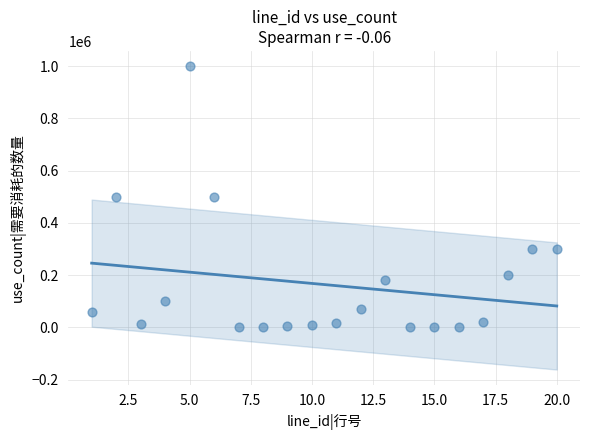

What is the range of X values (max minus min)?

19